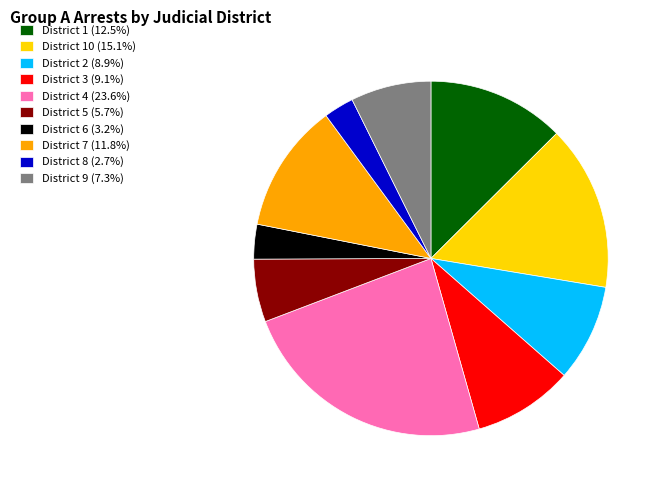

Combined, do District 3 (9.1%) and District 4 (23.6%) account for over 50%?

No